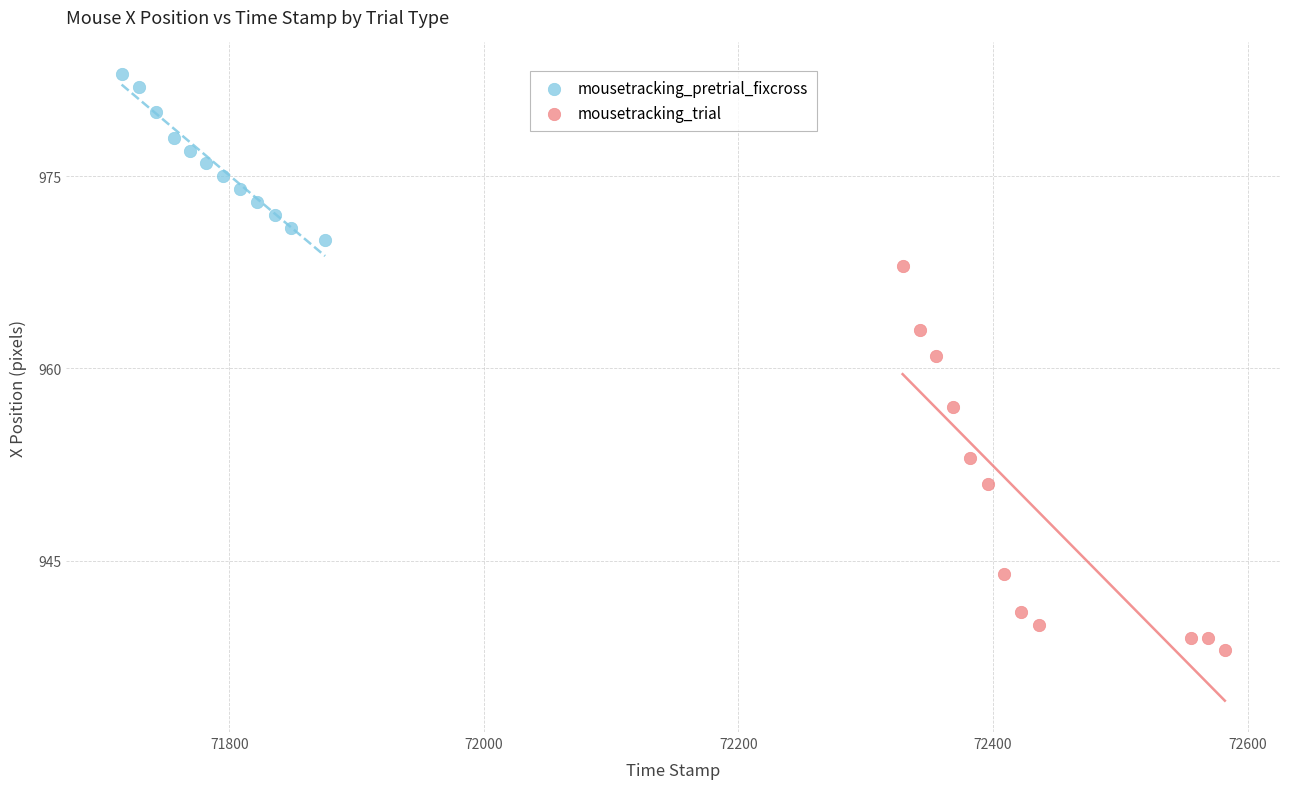

Which series reaches the maximum Y coordinate?

mousetracking_pretrial_fixcross